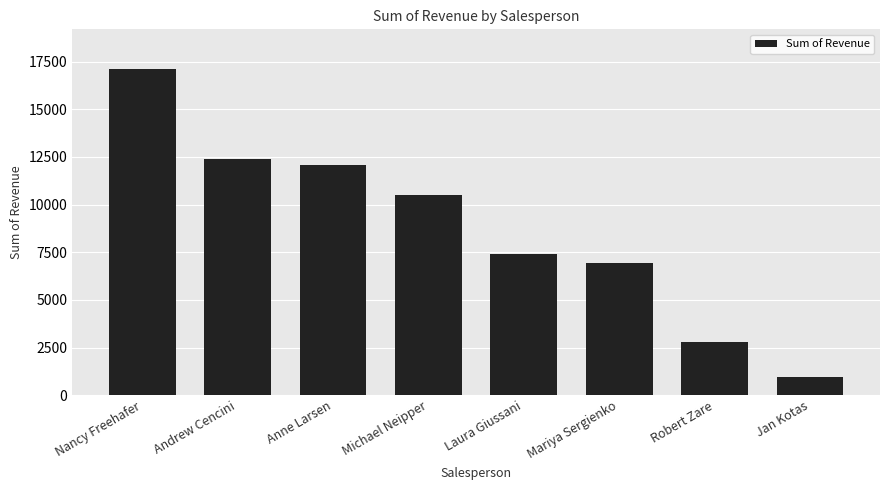

Are the bars grouped side by side (vs. stacked)?

No